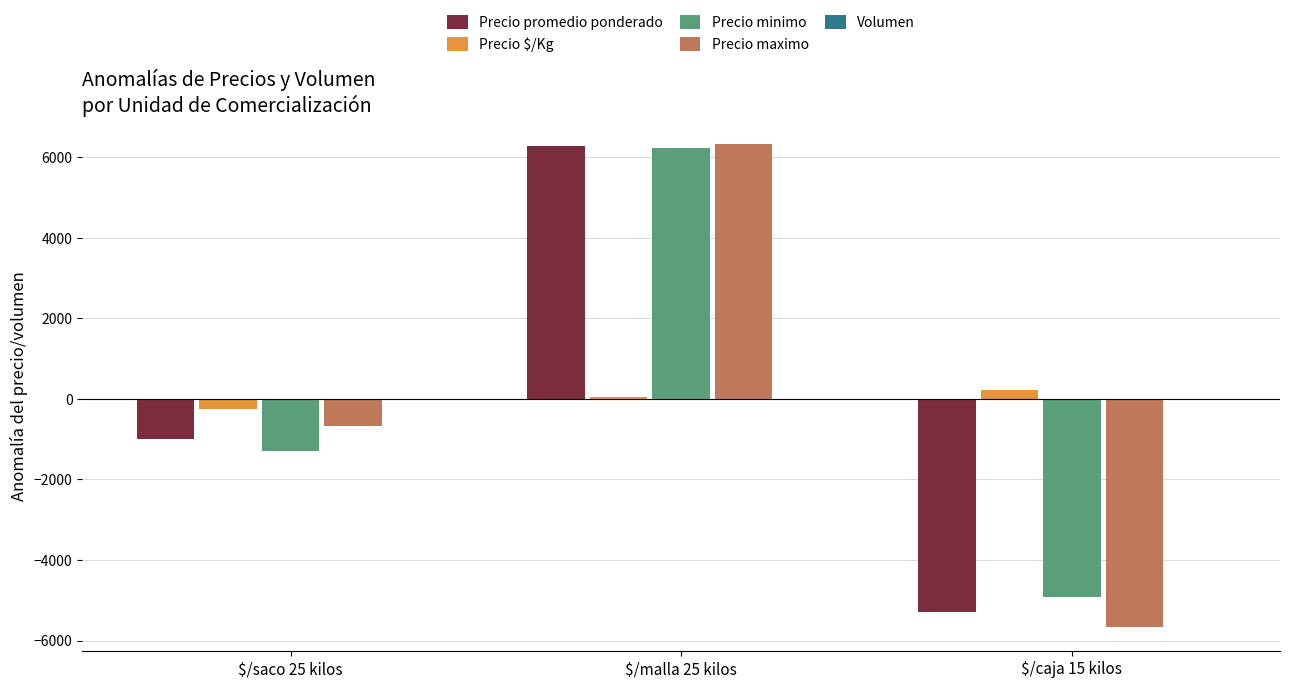

Which category has the highest value across all series?

$/malla 25 kilos